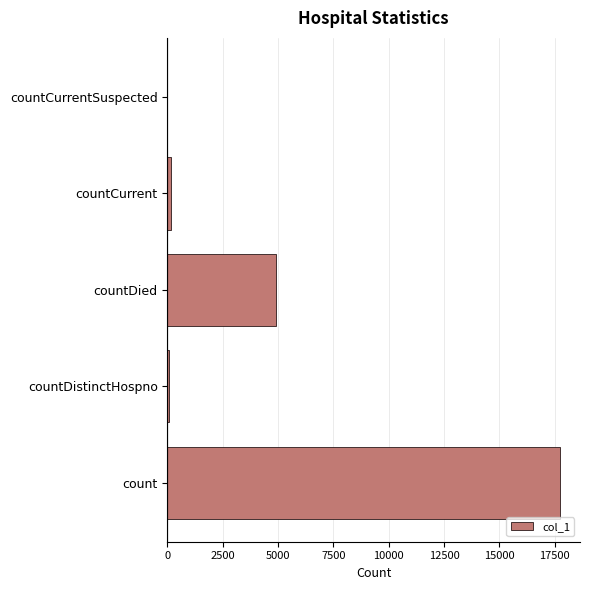

Is it true that the value at countDied is 4897?

True